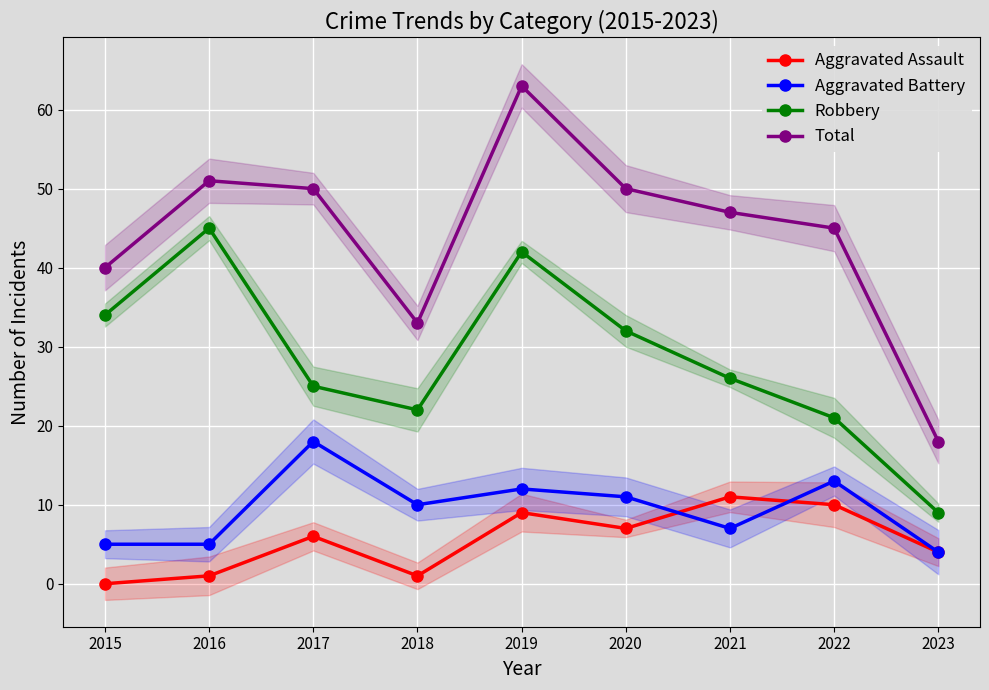

The Robbery series shows 32 at 2020. True or false?

True